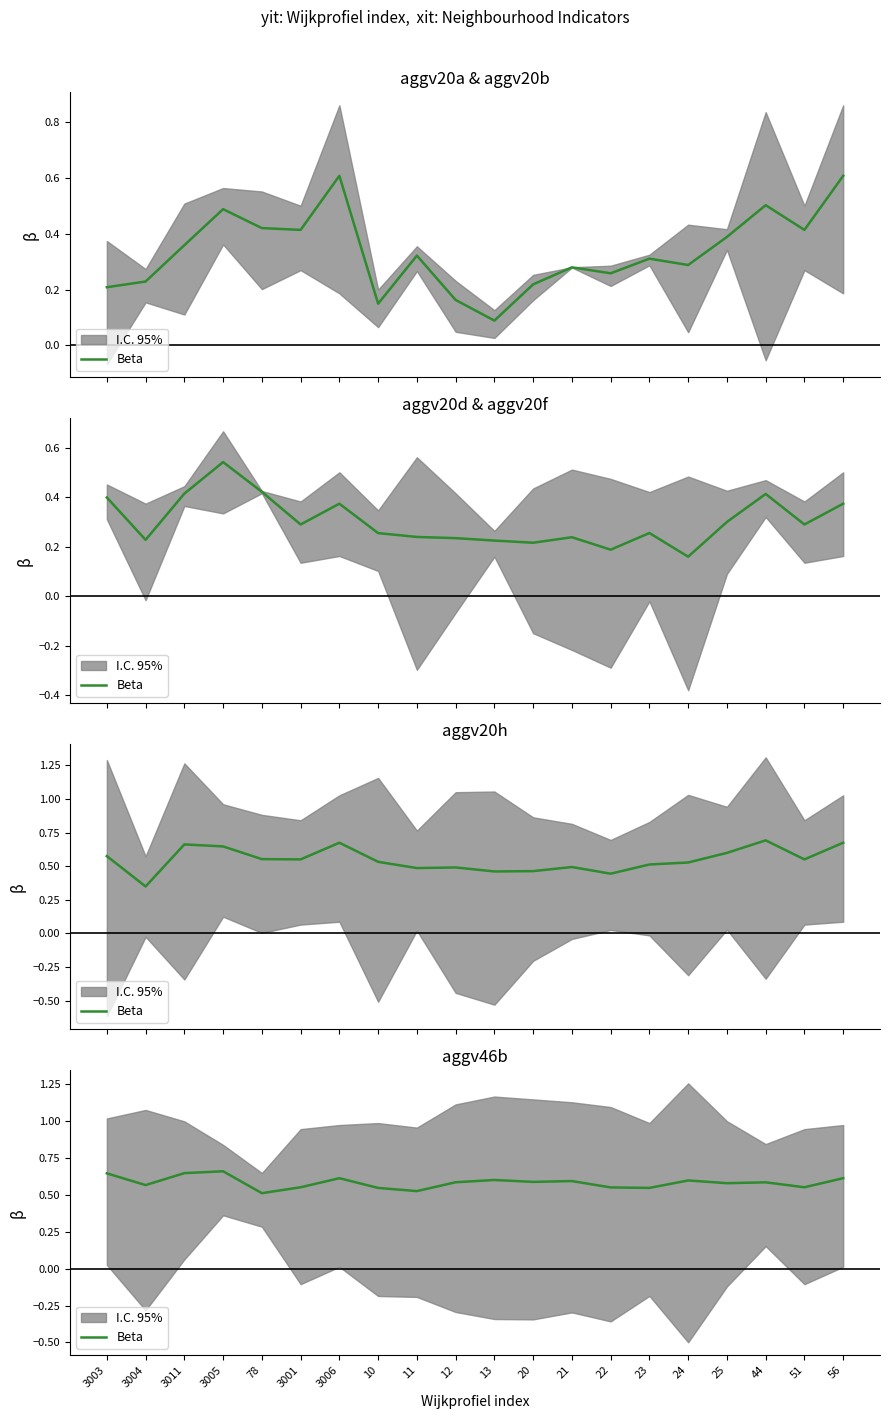

Does the chart display data point markers on the line(s)?

No